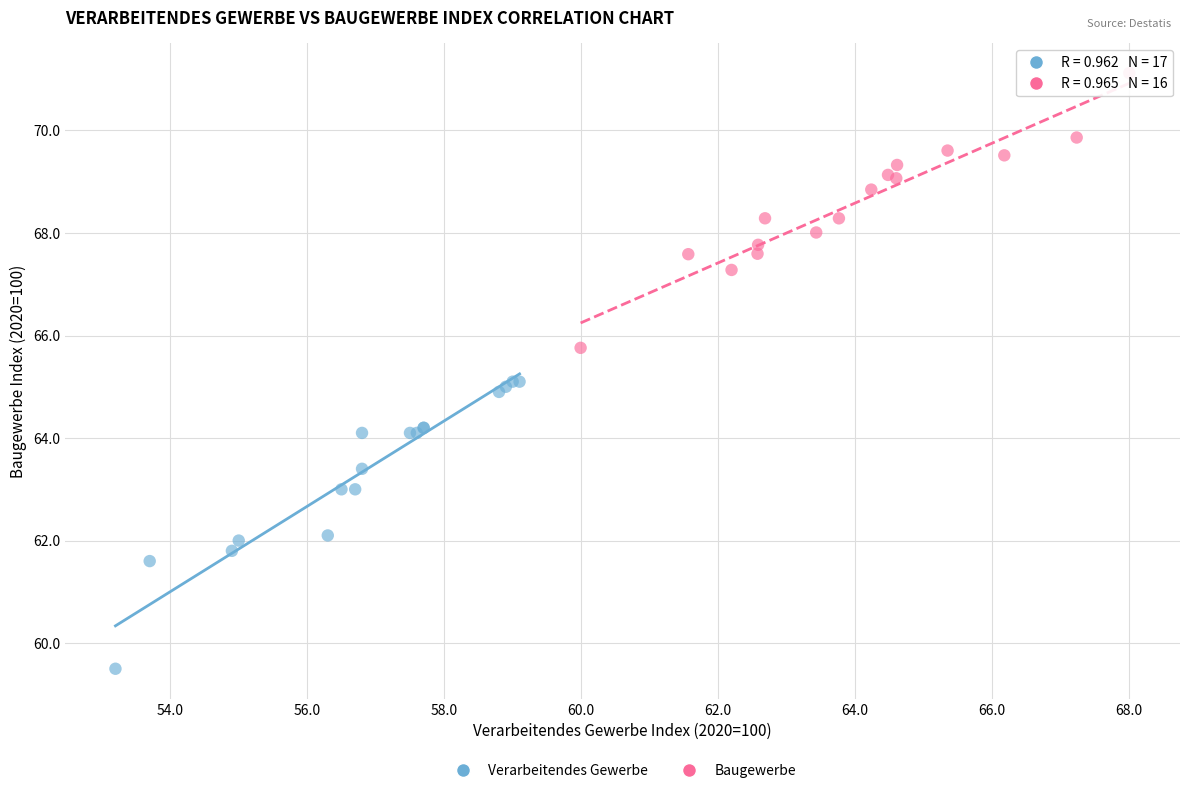

Which series reaches the maximum Y coordinate?

Baugewerbe